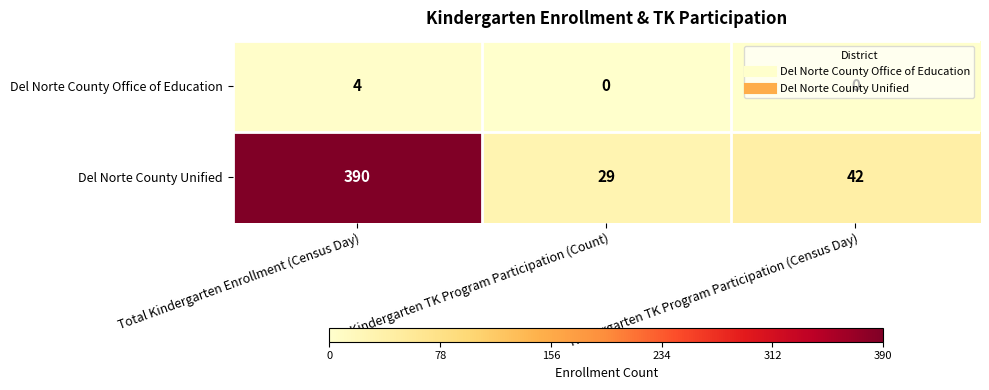

How many data points in Del Norte County Unified are less than 42?

1